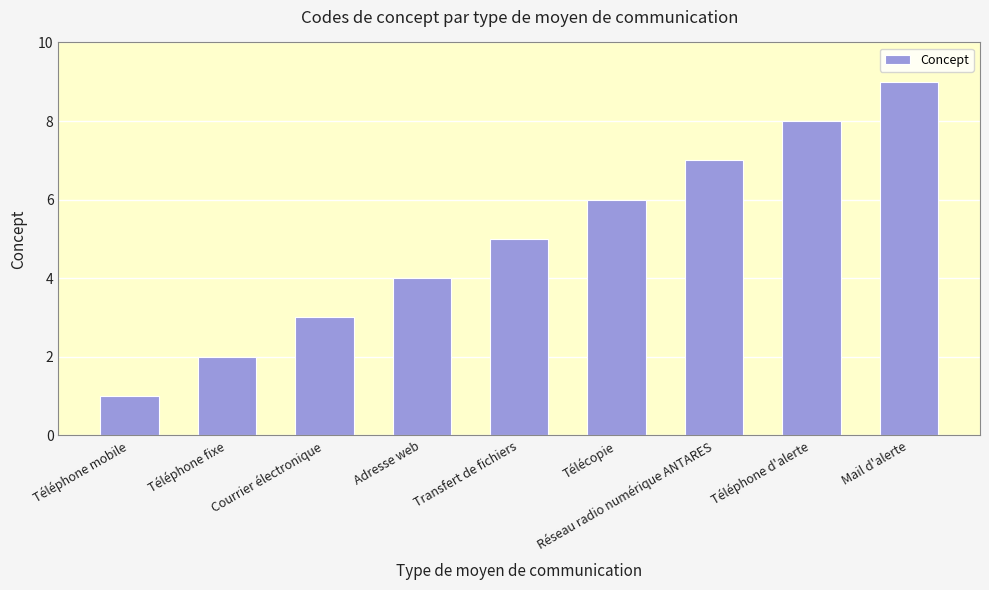

What is the label of the 2nd bar from the left?

Téléphone fixe